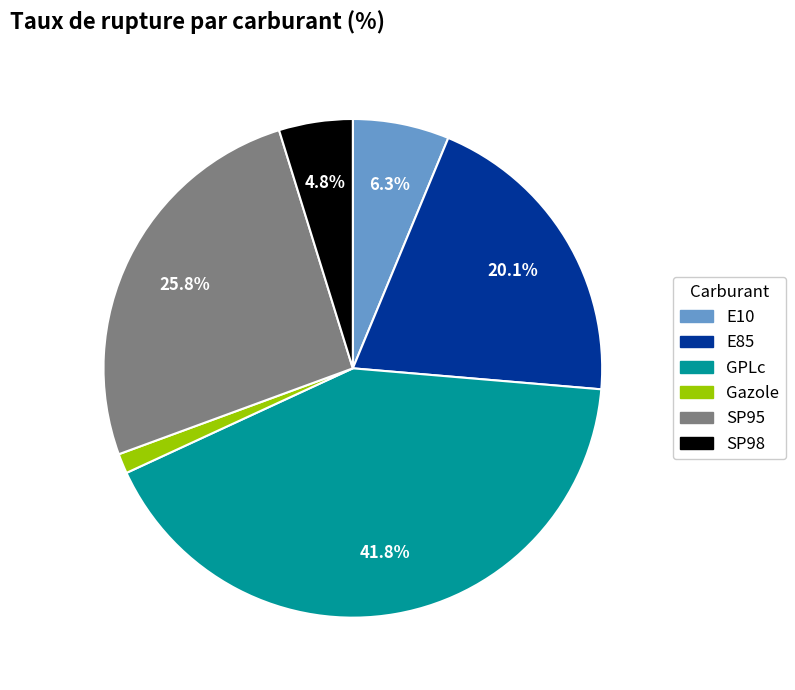

The GPLc slice represents 42% of the pie. True or false?

True